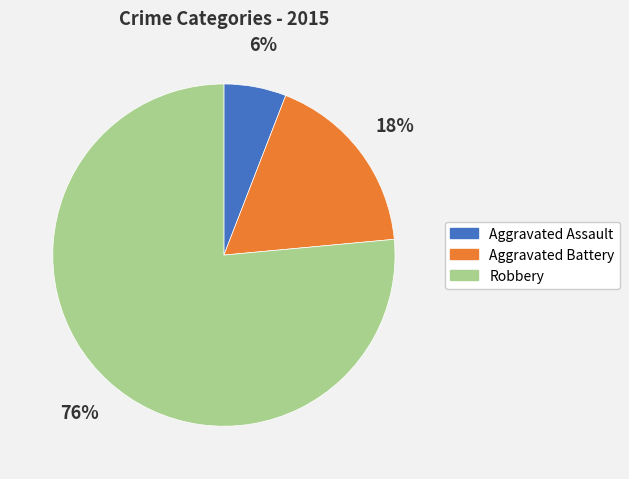

To the nearest percent, what is the combined percentage of Aggravated Battery and Robbery?

94%